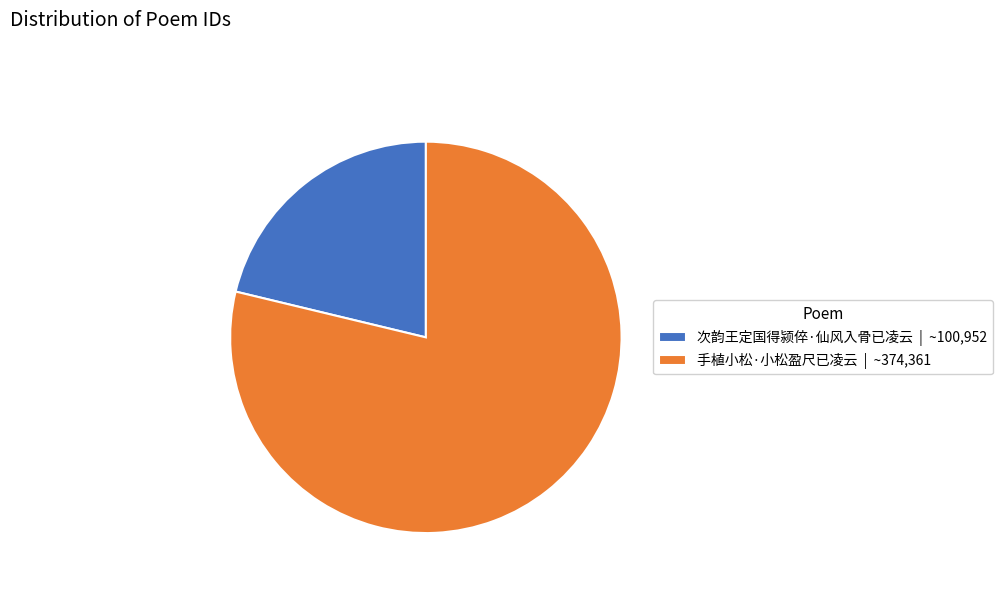

Which slice is the smallest?

次韵王定国得颍倅·仙风入骨已凌云